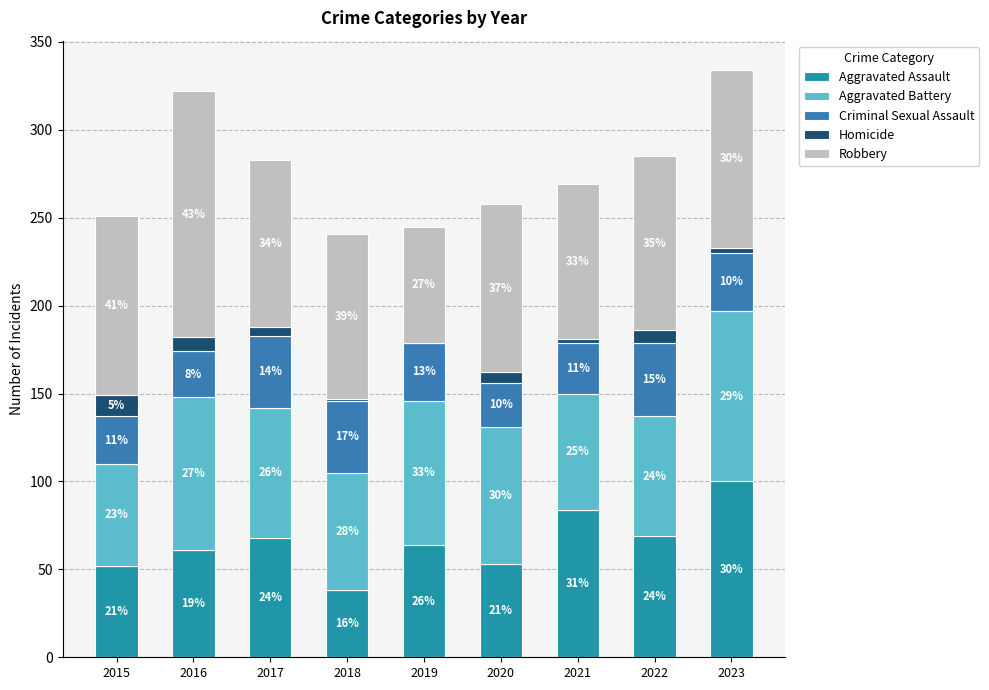

At which category is the sum across all series the highest?

2023